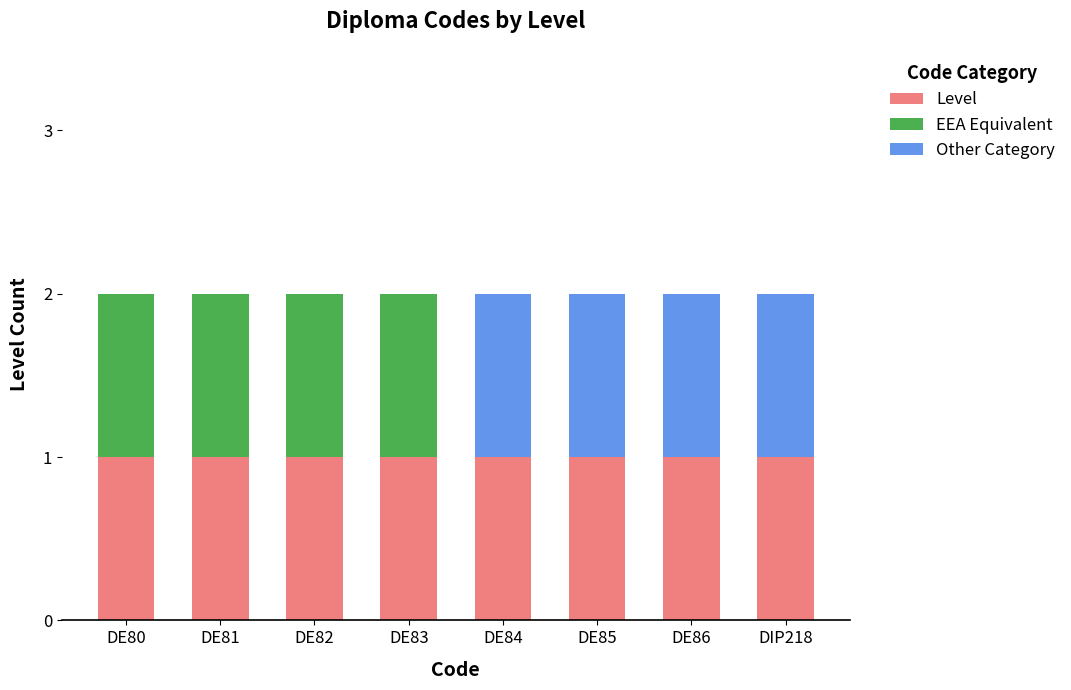

The Level series shows 2 at DE82. True or false?

False